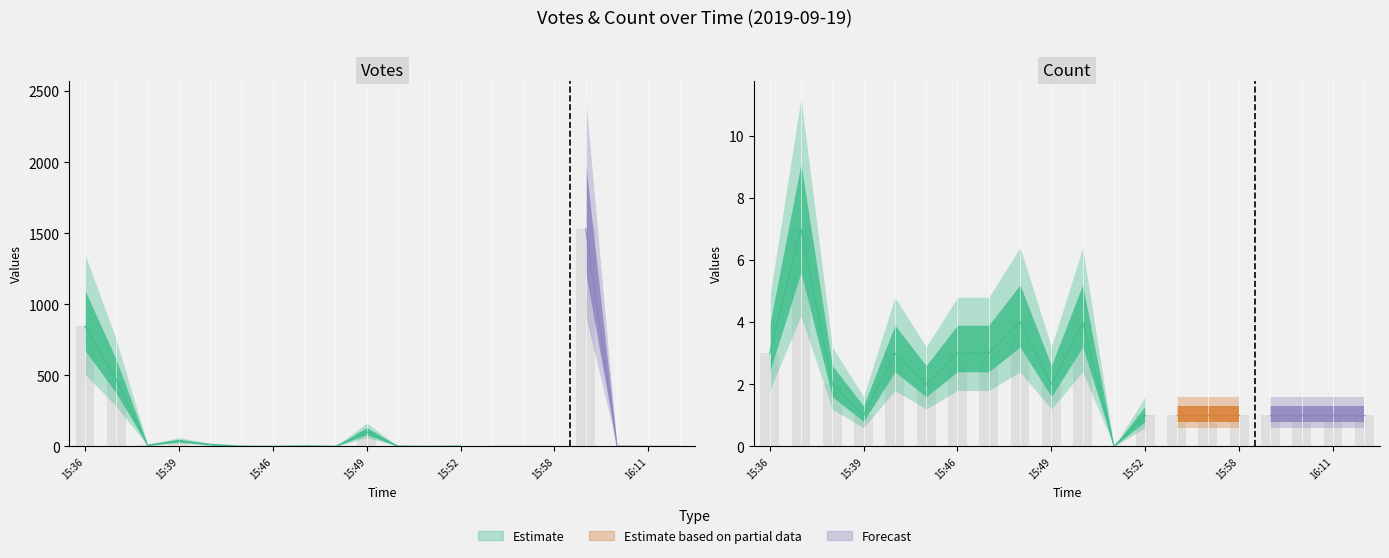

What is the label of the 11th bar from the left?

15:50